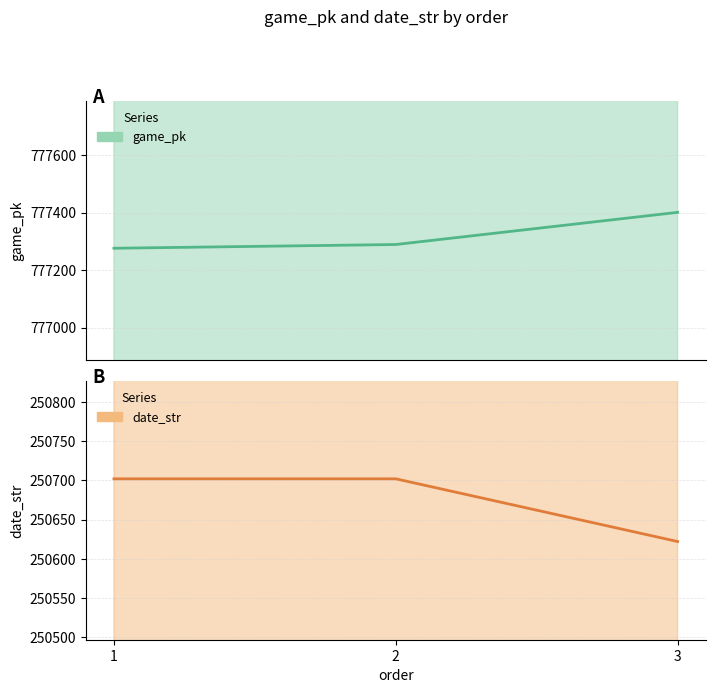

List the series in order of their overall mean, lowest first.

date_str, game_pk